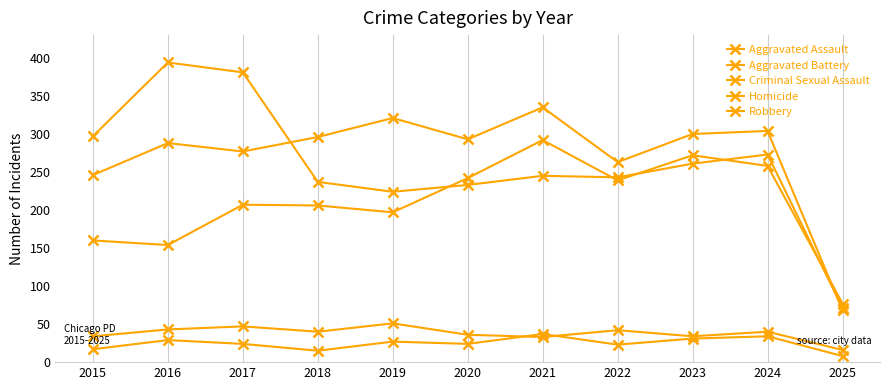

How many lines are shown in the chart?

5